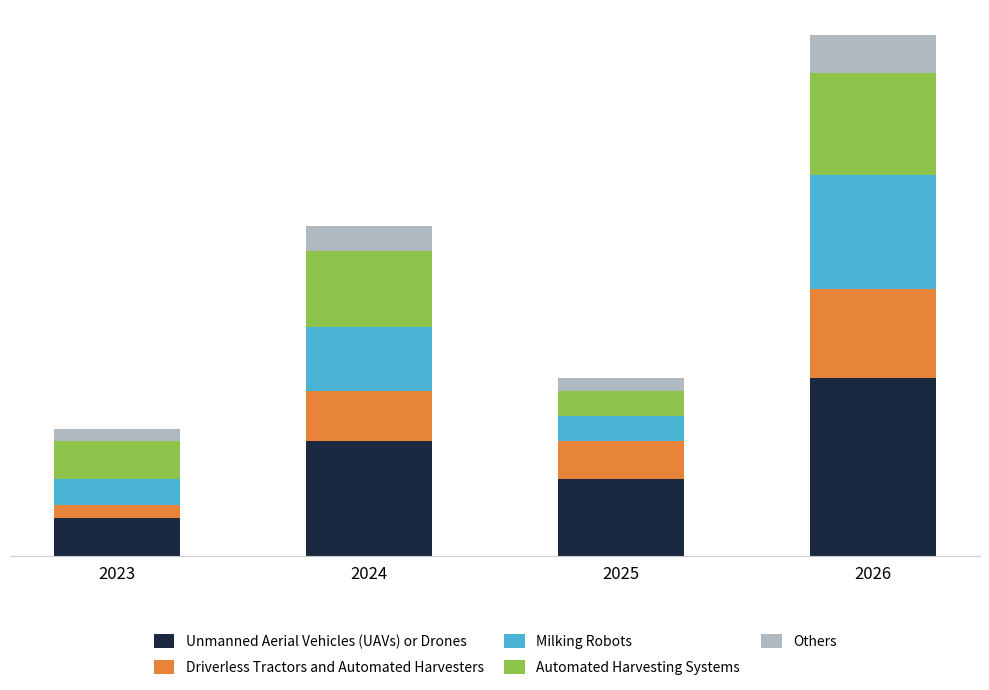

Are the bars horizontal?

No